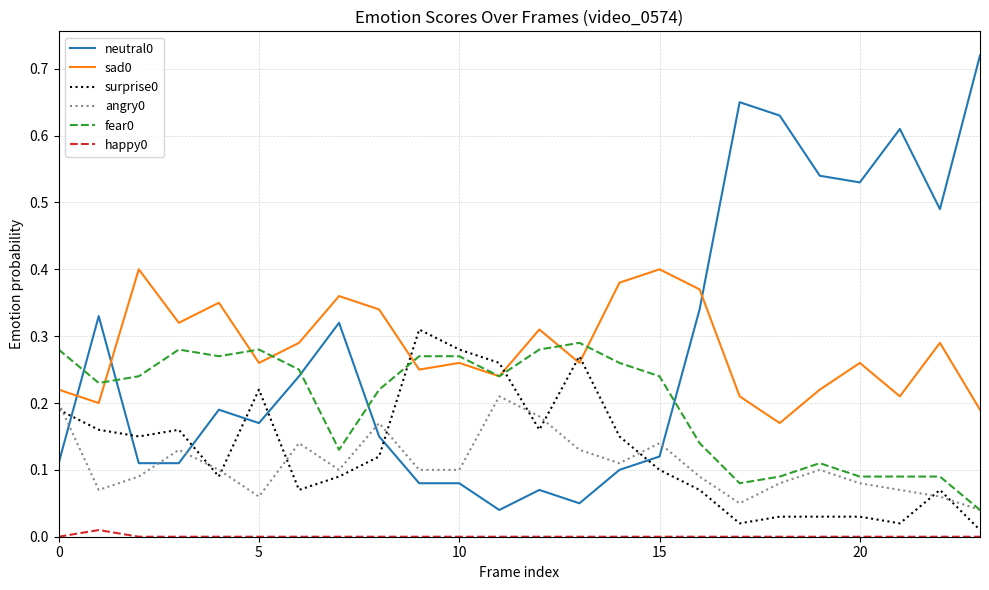

True or false: happy0 and angry0 intersect in this chart.

False